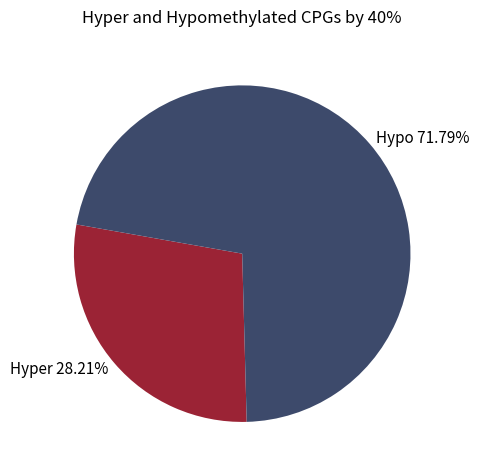

Is there a majority slice in this chart?

Yes